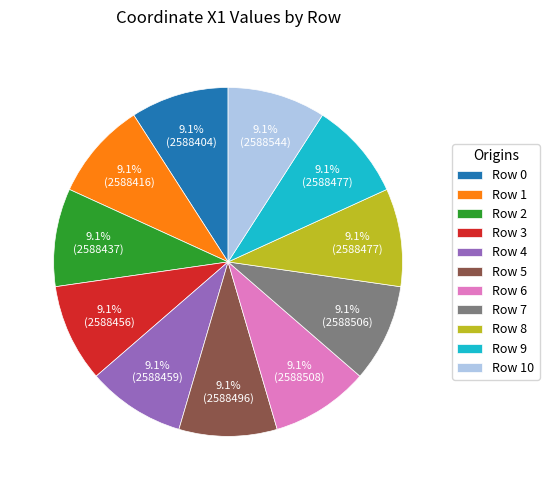

Count the number of slices in the pie.

11